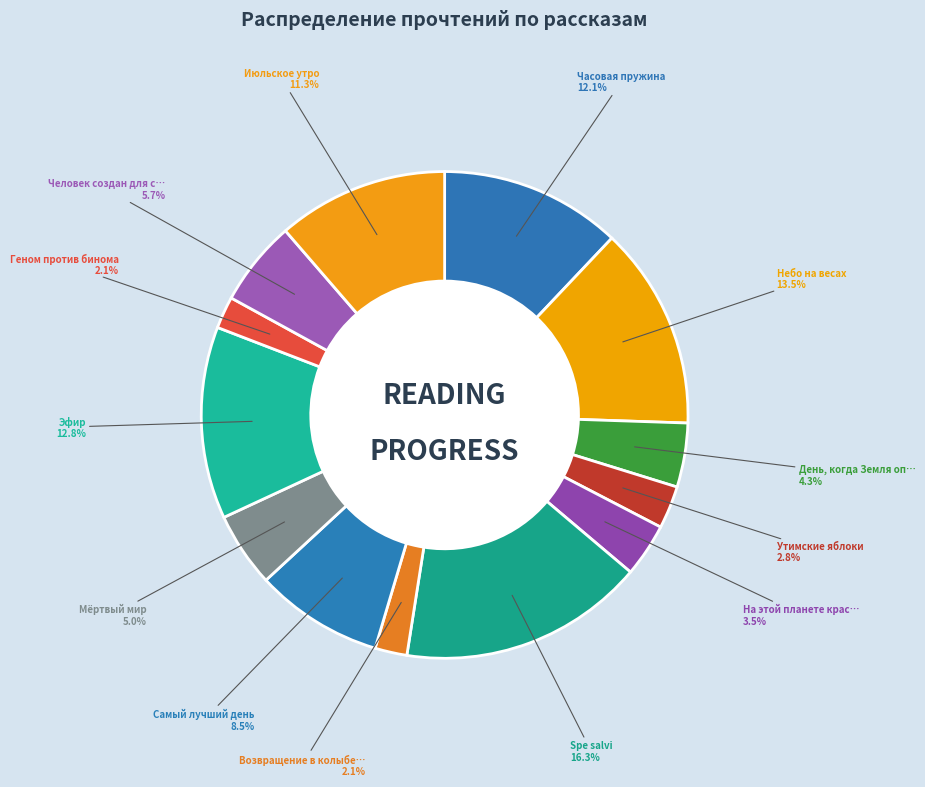

What percentage is the Июльское утро slice, to the nearest percent?

11%